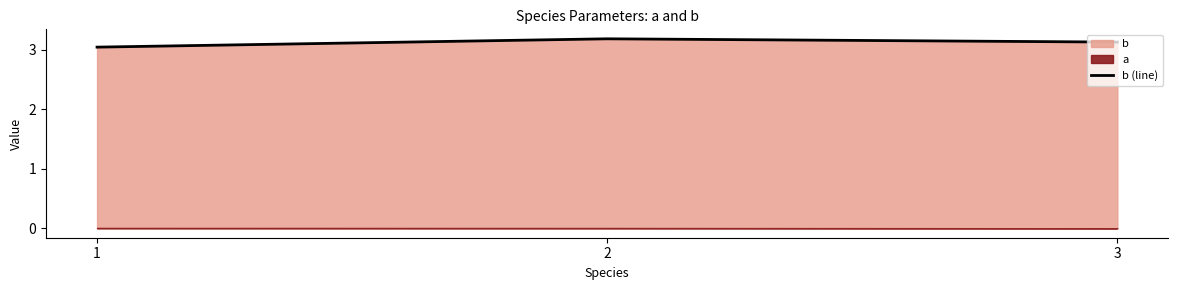

What is the ratio of the value at 3 to the value at 1?

1.0